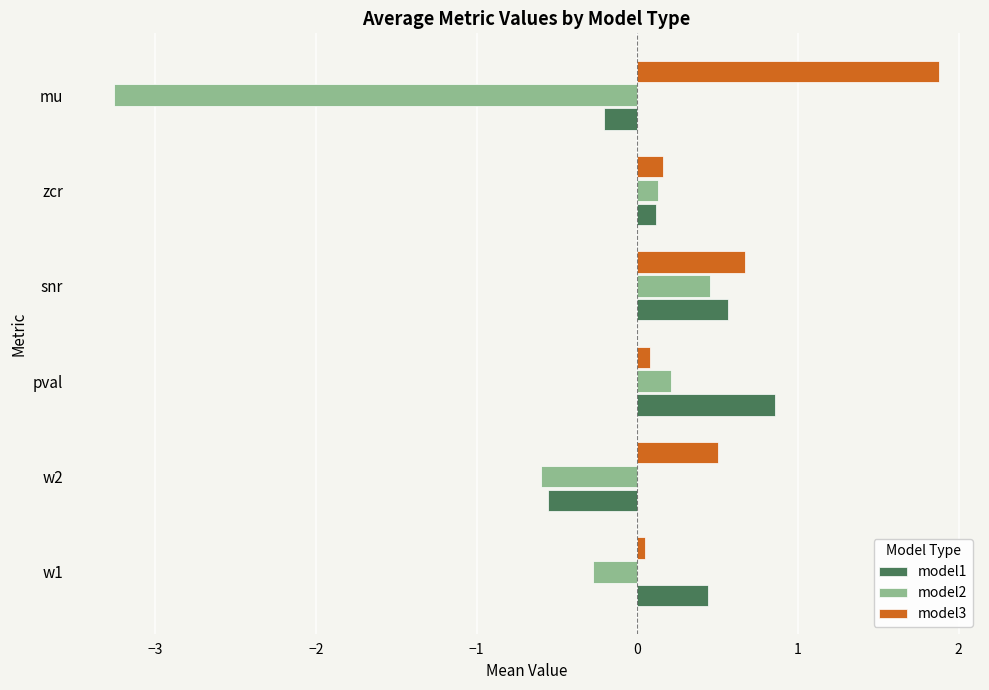

Which series has the widest spread of values?

model2